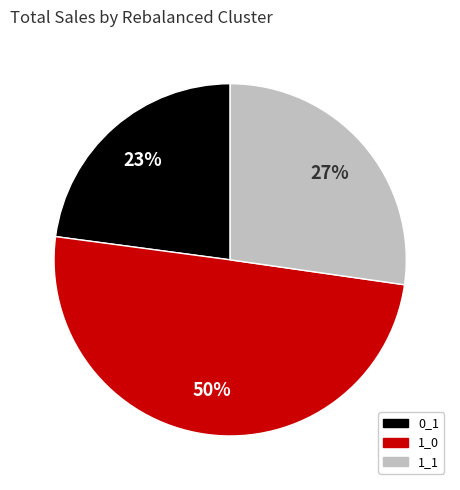

How many slices are in this pie chart?

3